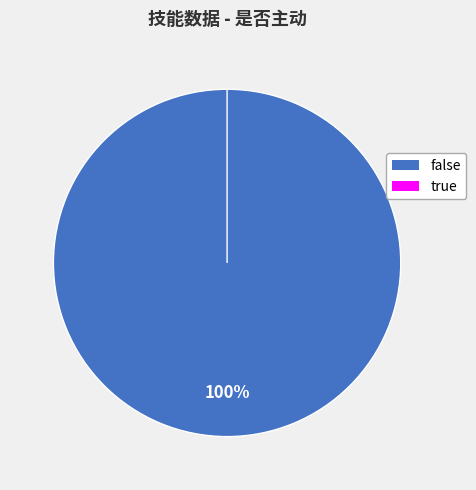

Which has a higher value, true or false?

false